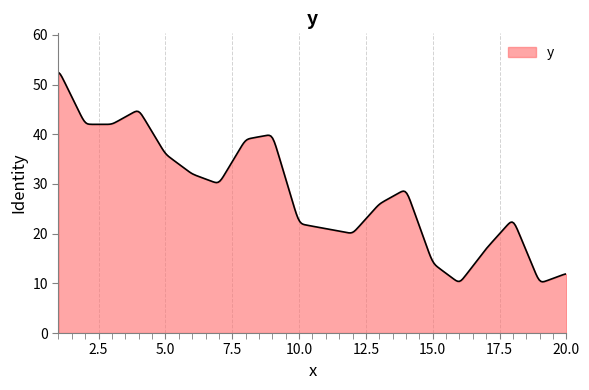

What is the difference between the maximum and minimum values?

42.1